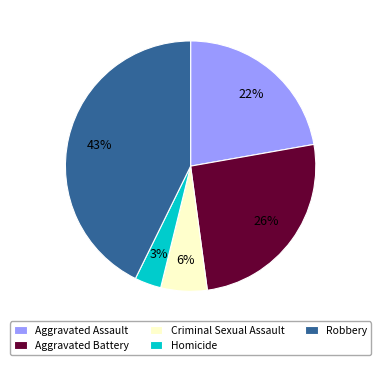

Is it true that Robbery is 57% of the pie?

False